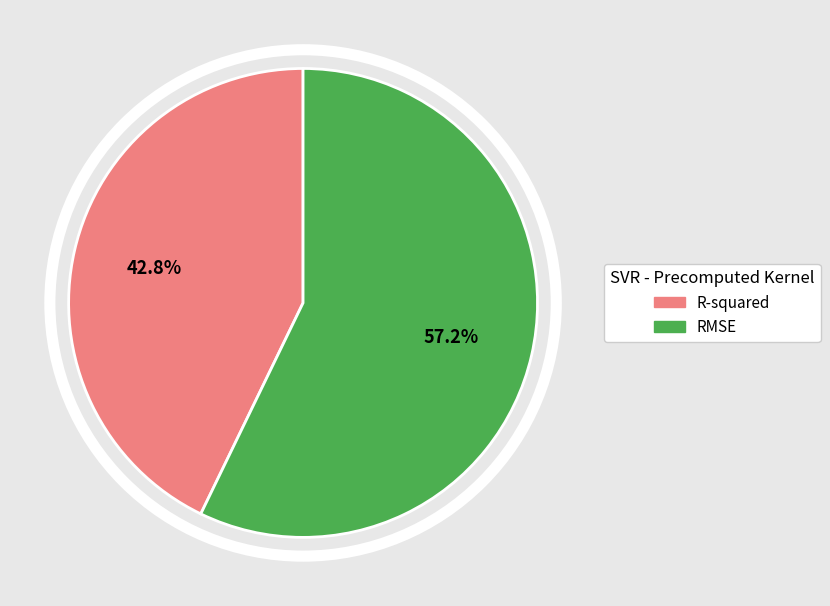

To the nearest percent, what is the combined percentage of RMSE and R-squared?

100%